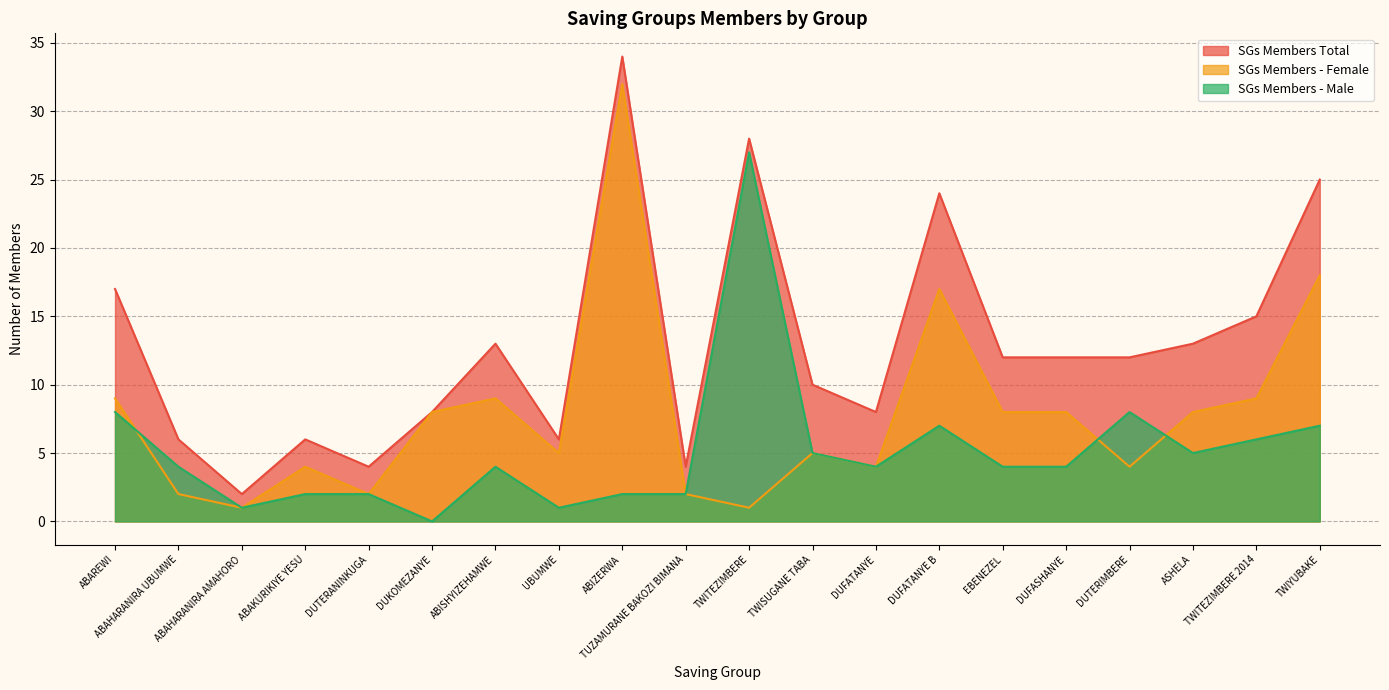

Is the value of SGs Members Total at TWISUGANE TABA greater than the value of SGs Members - Female at UBUMWE?

Yes